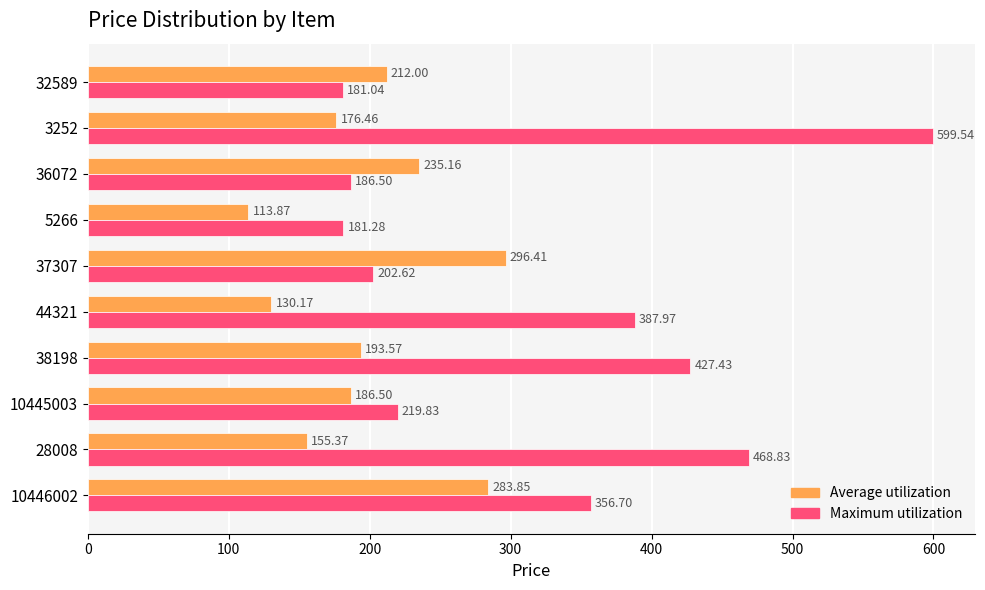

List the series in order of their peak value, highest first.

Maximum utilization, Average utilization